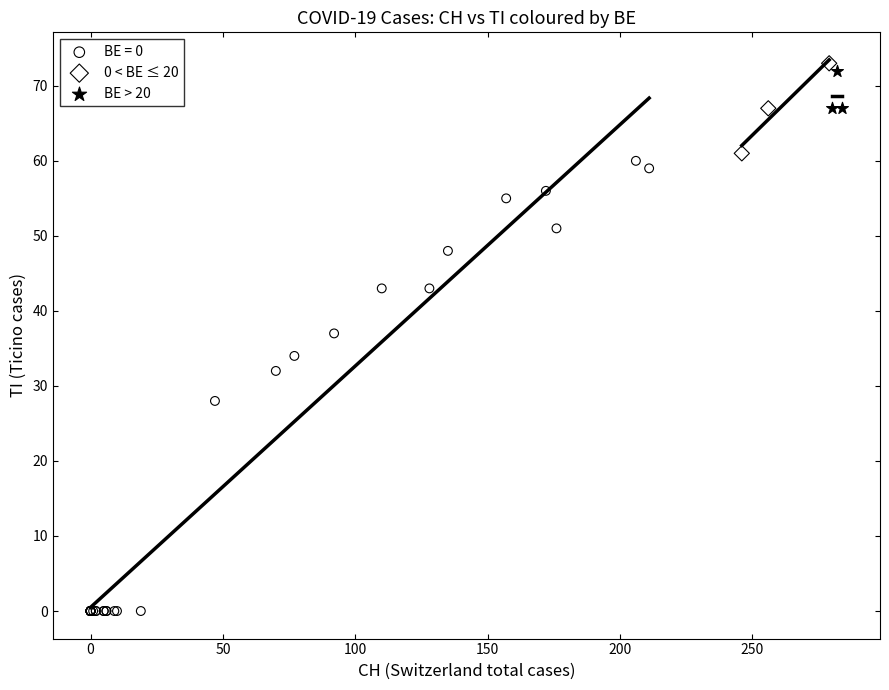

What are all the series names shown in the legend?

BE = 0, 0 < BE ≤ 20, BE > 20